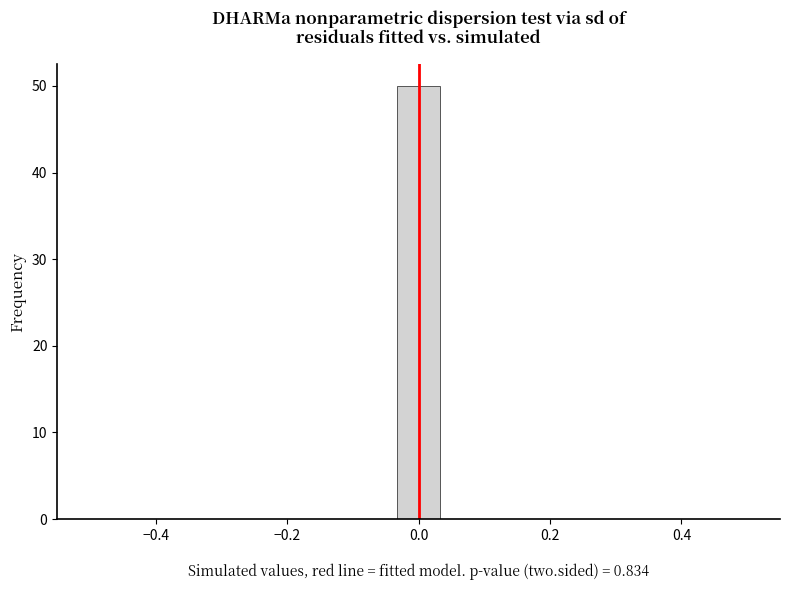

Read against the x-axis, roughly where is the centre of the tallest bar?

0.00